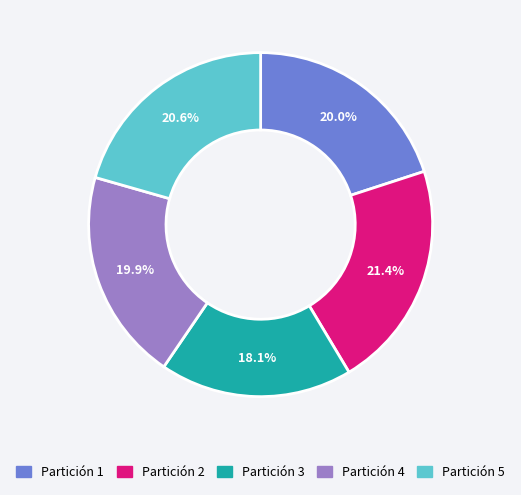

What is the ratio of the value at Partición 5 to the value at Partición 1?

1.0